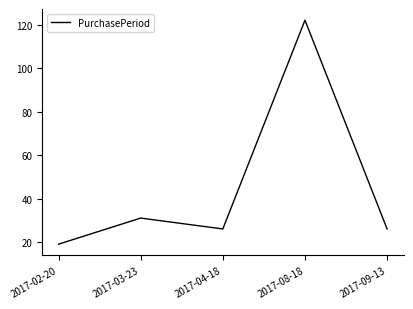

What is the approximate value at 2017-09-13?

26